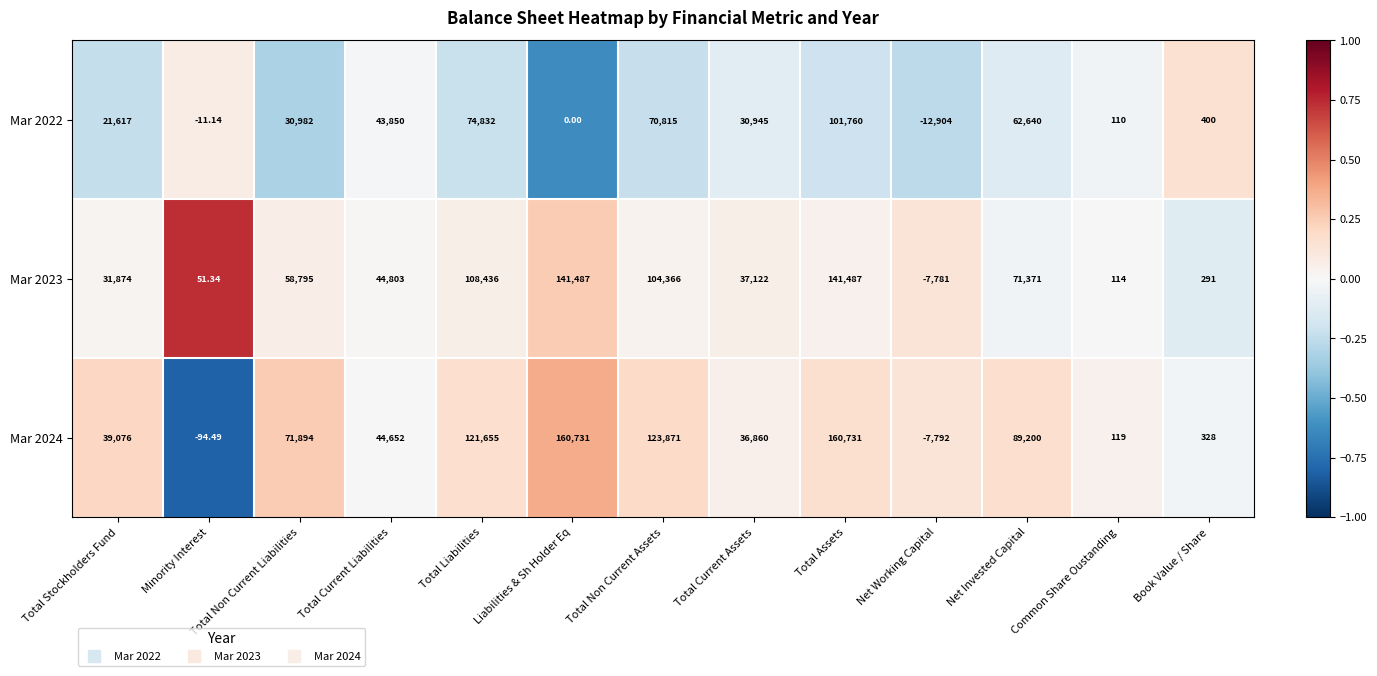

At which label does Mar 2024 first exceed 44652?

Total Non Current Liabilities